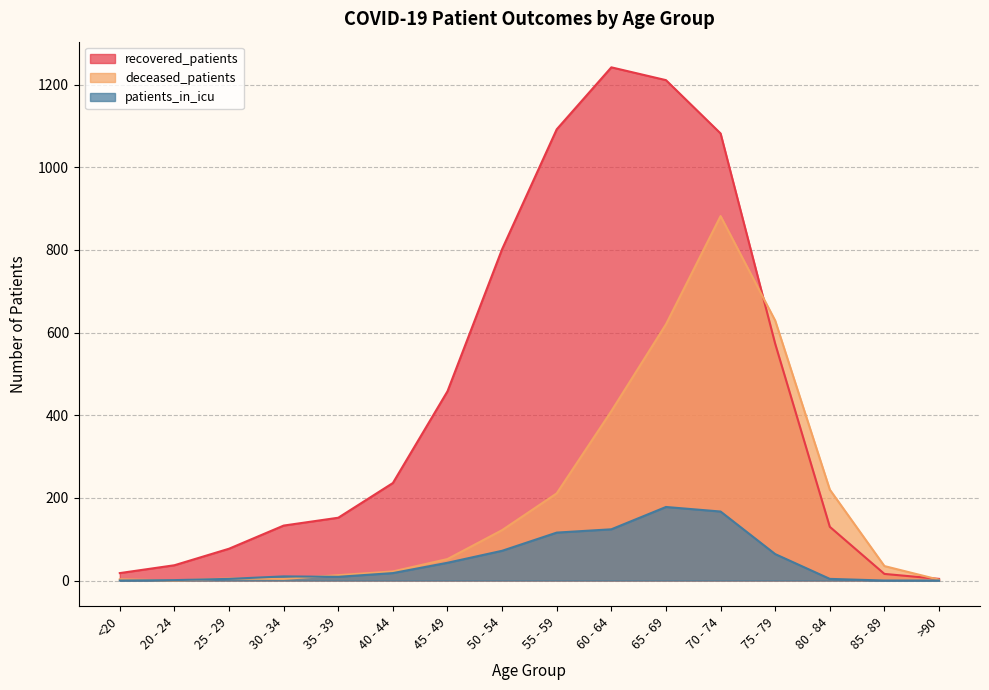

What is the greatest value displayed?

1242